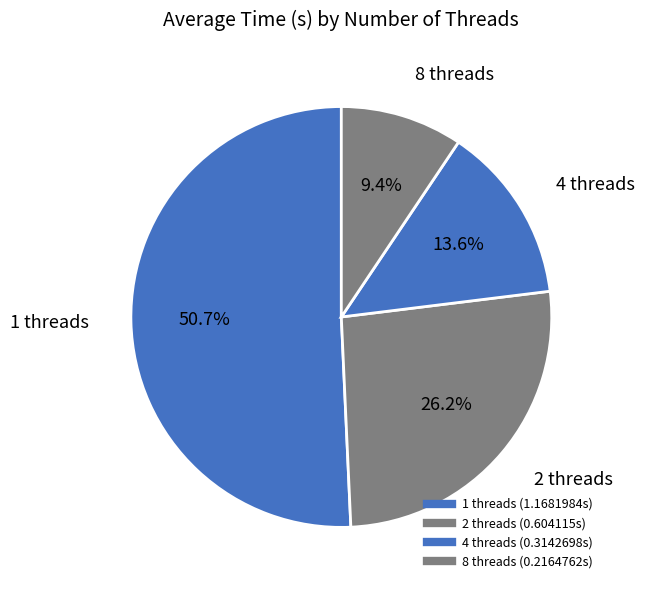

How many segments does this pie chart have?

4